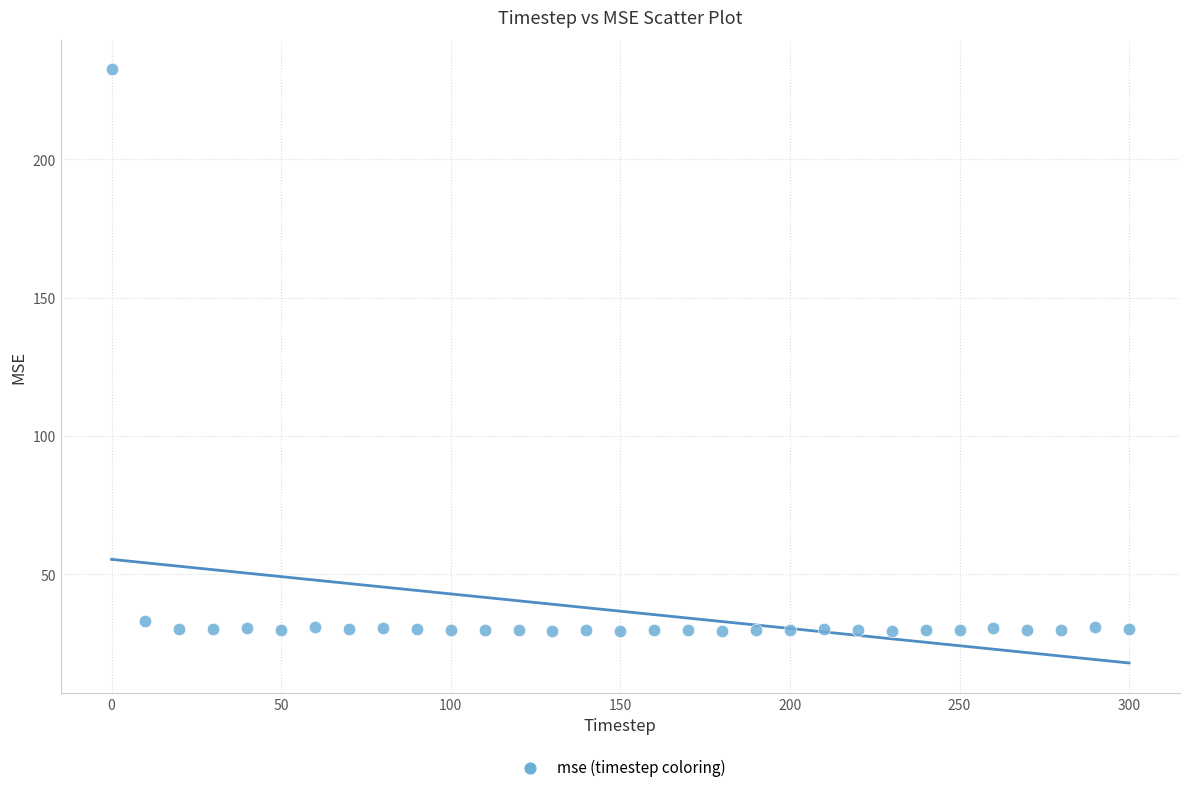

What is the range of X values (max minus min)?

300.0